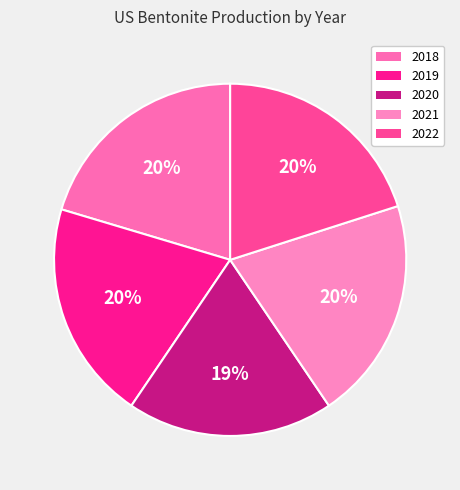

To the nearest percent, what percentage of the pie is 2018?

20%